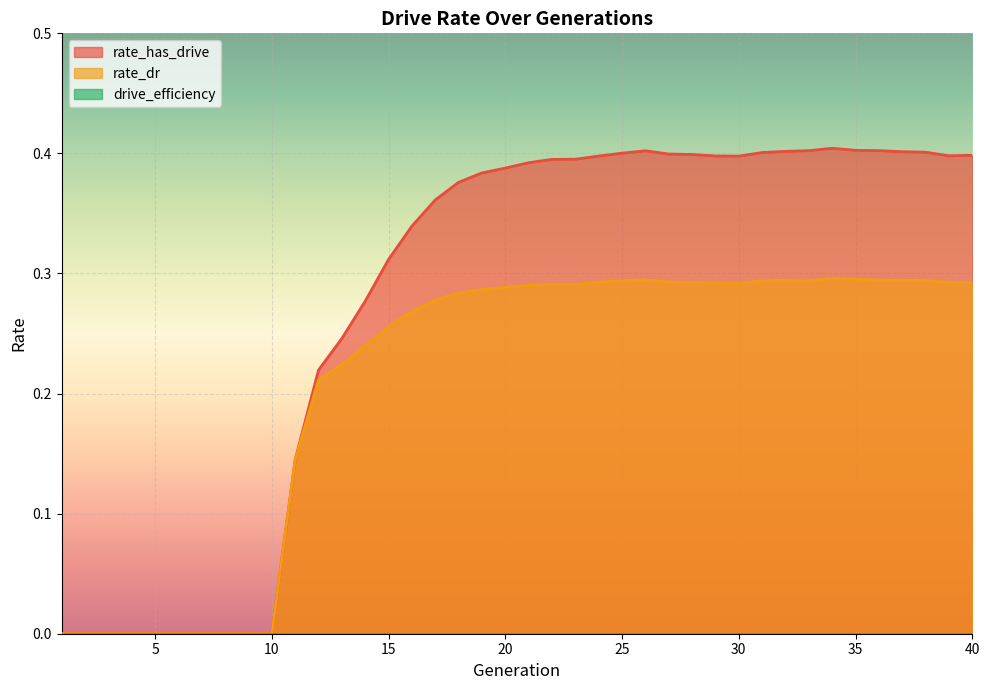

What is the difference between the maximum and minimum values in the rate_has_drive series?

0.4